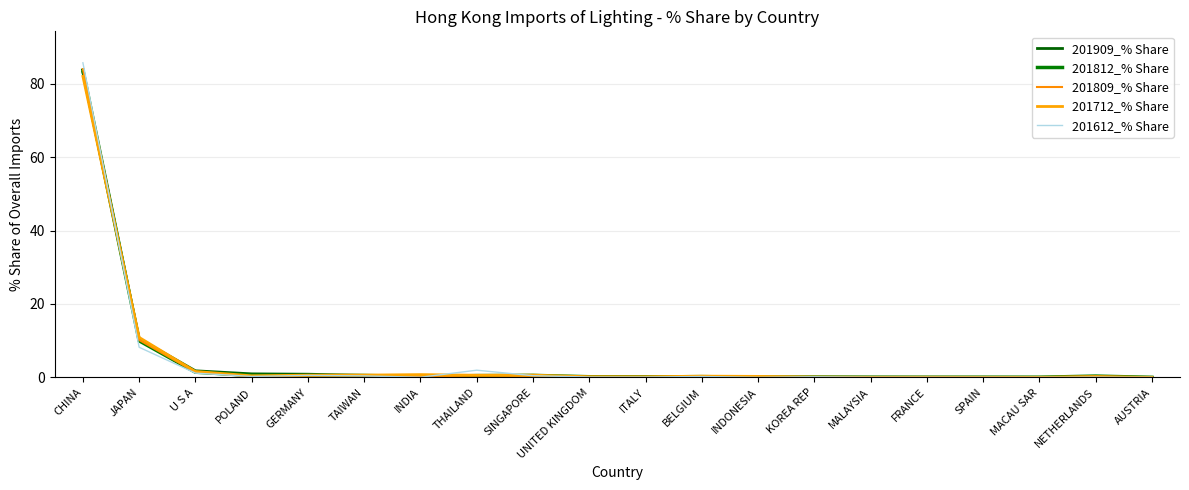

How many intersections are there between 201612_% Share and 201809_% Share?

7